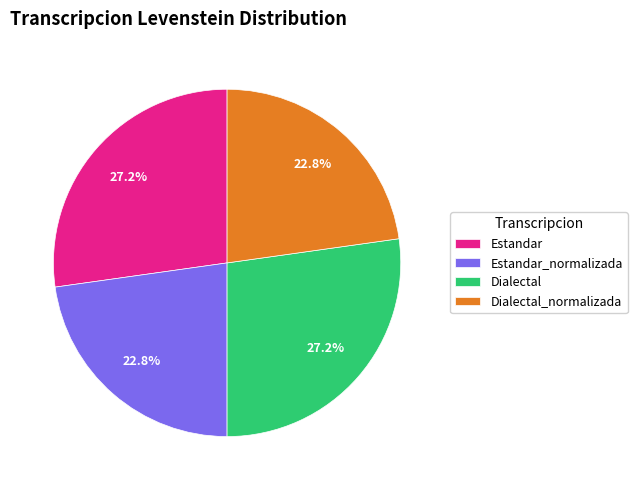

Approximately how many times larger is the value at Estandar_normalizada compared to Estandar?

0.8